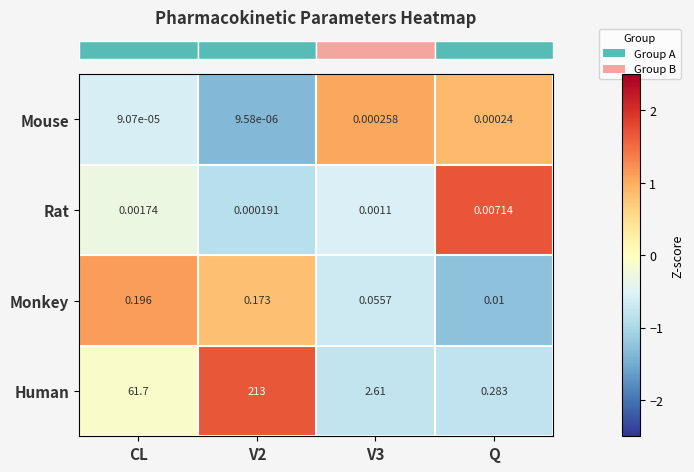

Between V2 and V3, which series saw the biggest shift?

Human